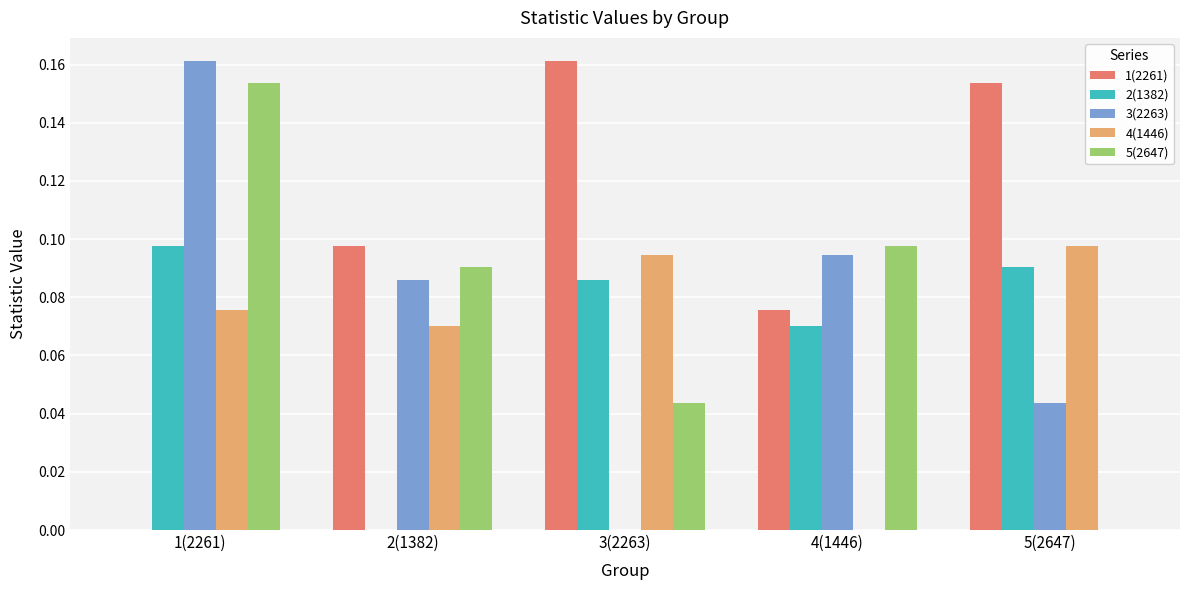

At which category is the sum across all series the highest?

1(2261)